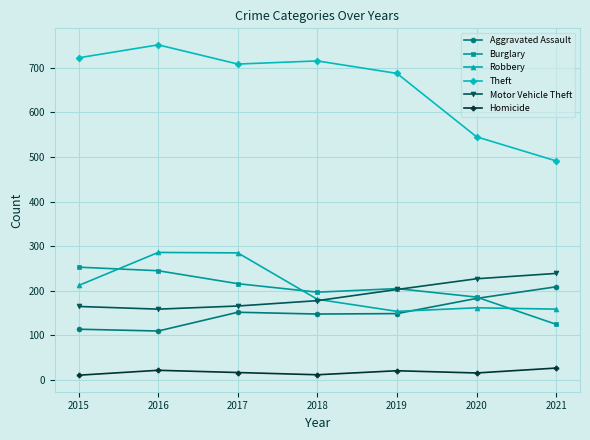

What value does the Aggravated Assault series have at 2015, to the nearest 5?

115